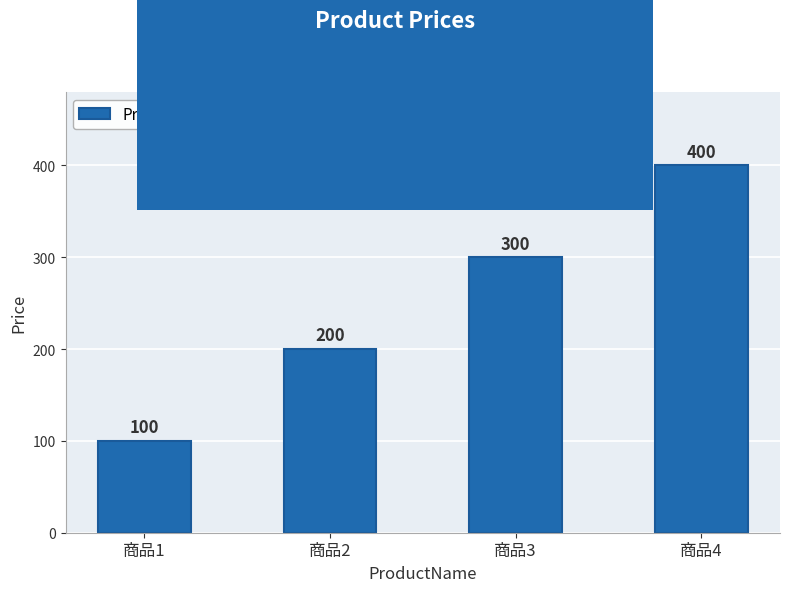

What is the sum of all values?

1000